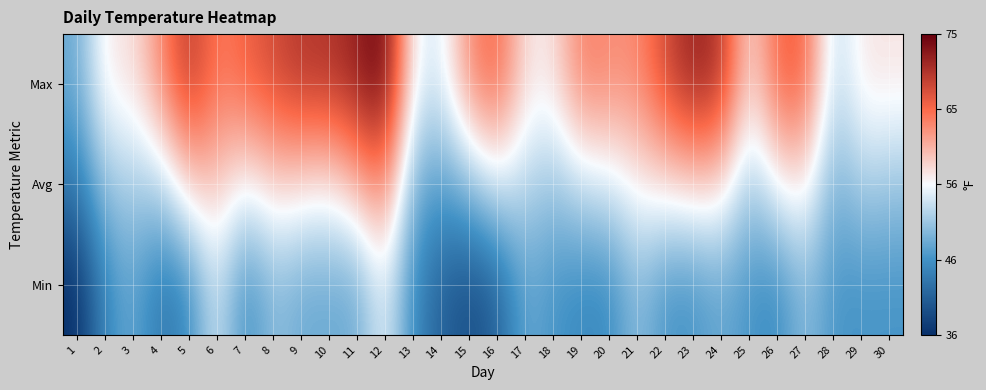

Between 10 and 18, which is larger?

10